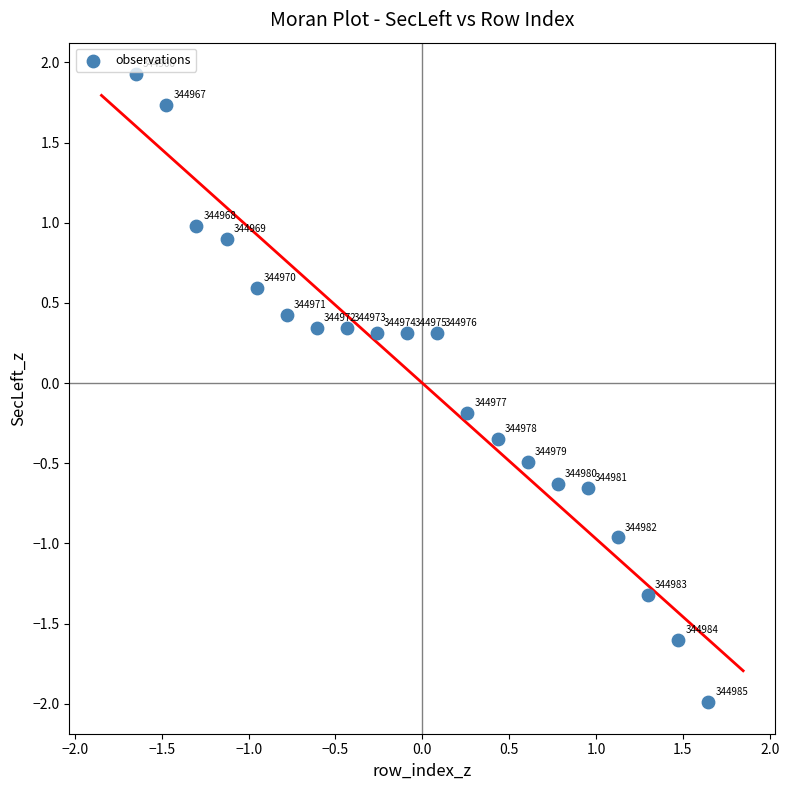

What is the range of X values (max minus min)?

3.3